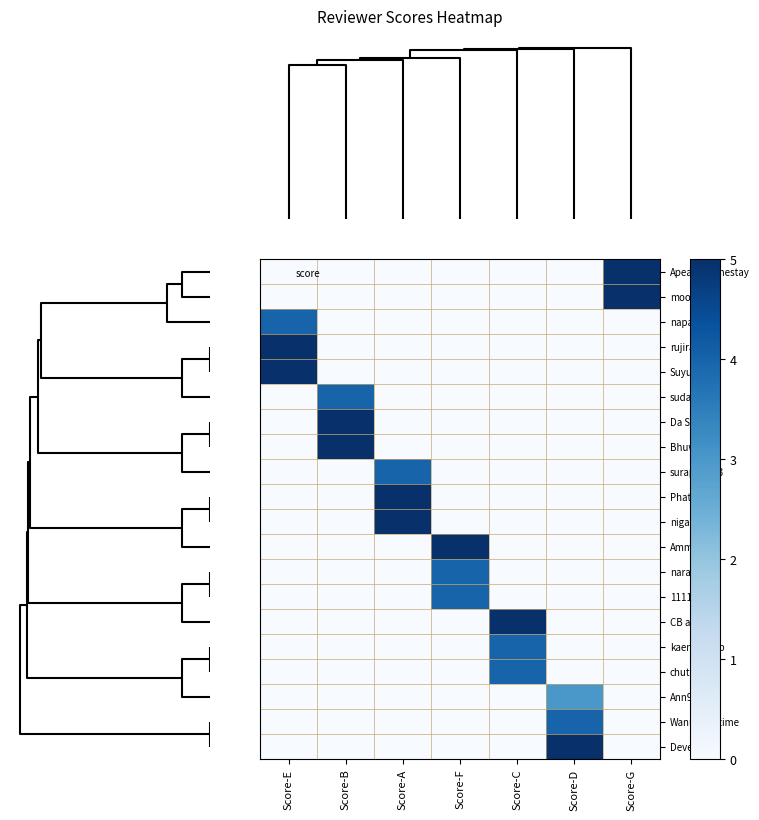

How many data points does each series have?

7